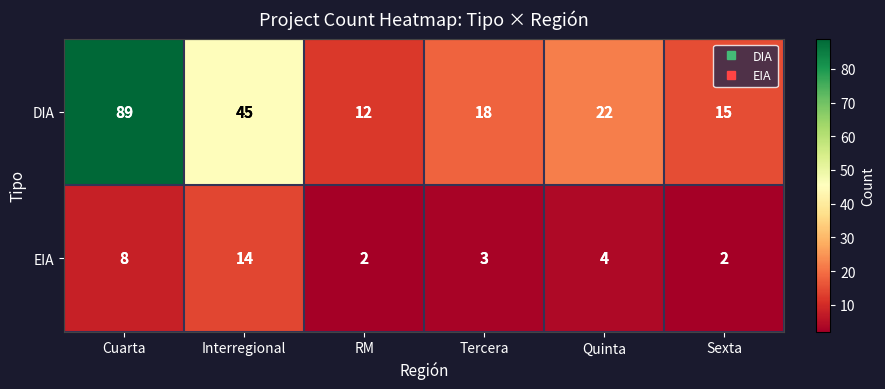

What is the difference between the EIA values at Cuarta and Interregional?

6